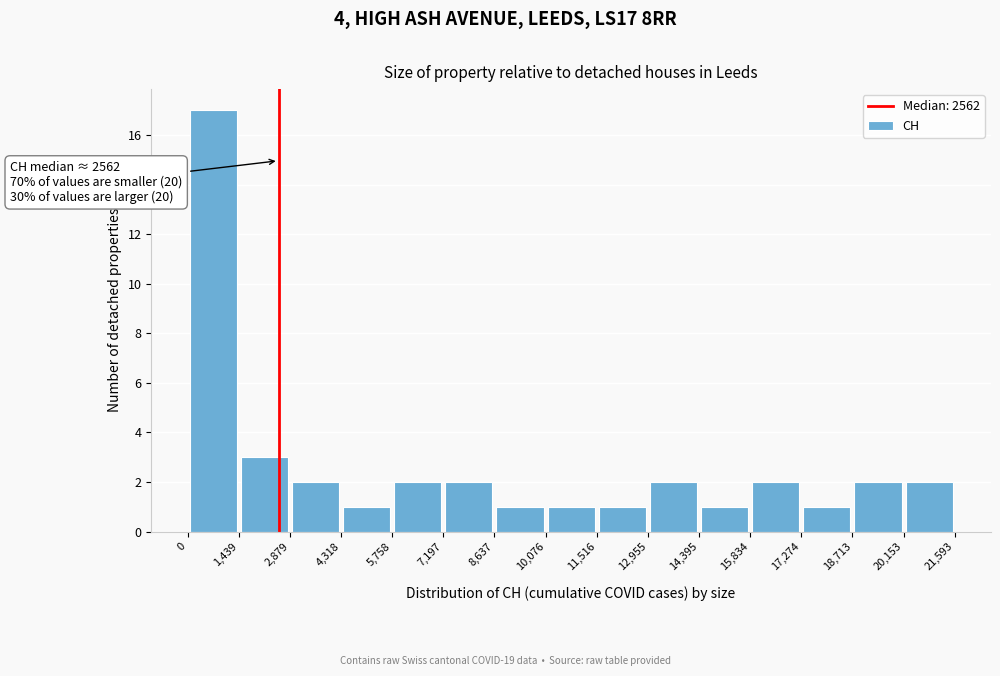

Which range on the x-axis has the tallest bar?

0 to 1,439